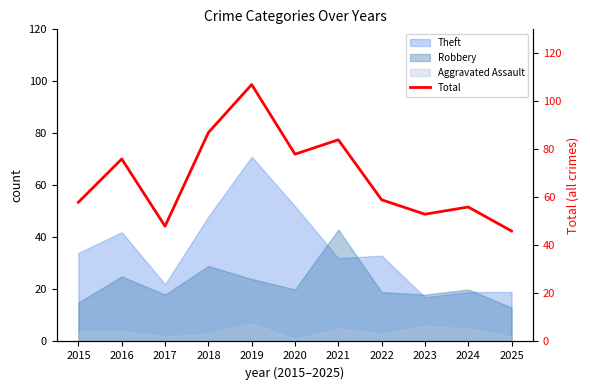

What is the highest value of the Robbery series?

43